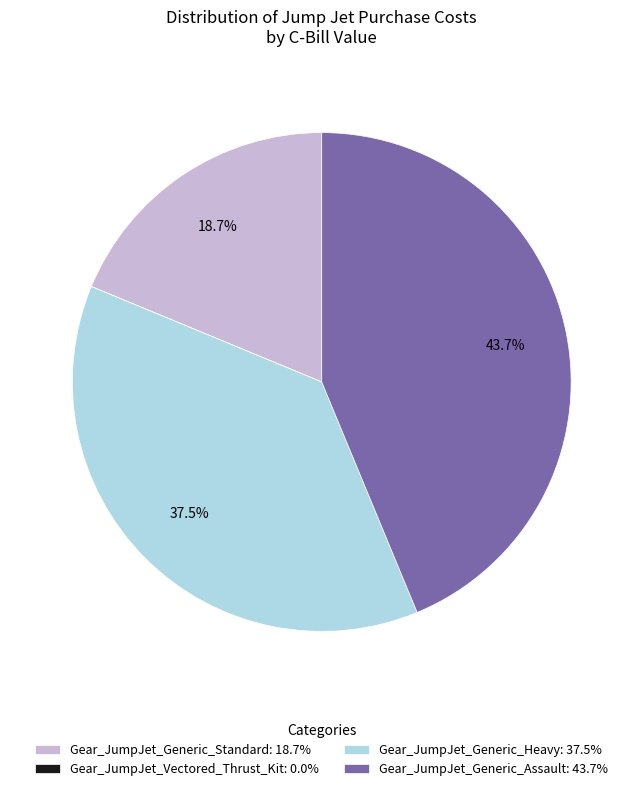

Does any single category account for the majority?

No